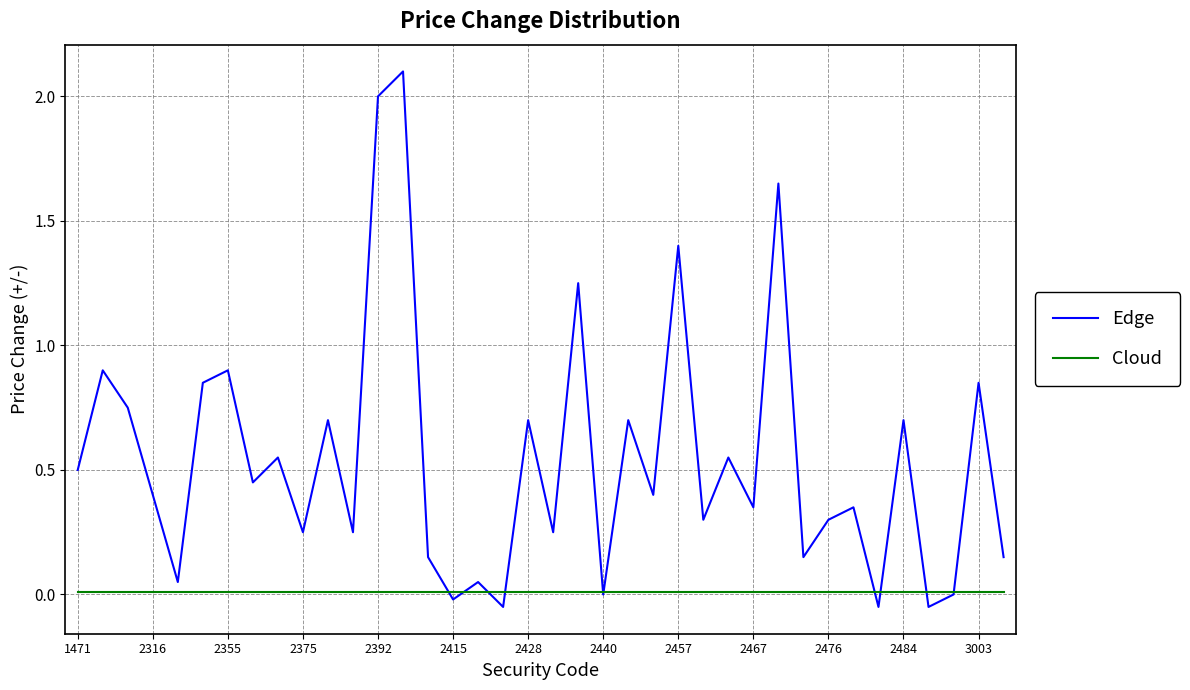

Rank the series by their maximum value, from highest to lowest.

Edge, Cloud